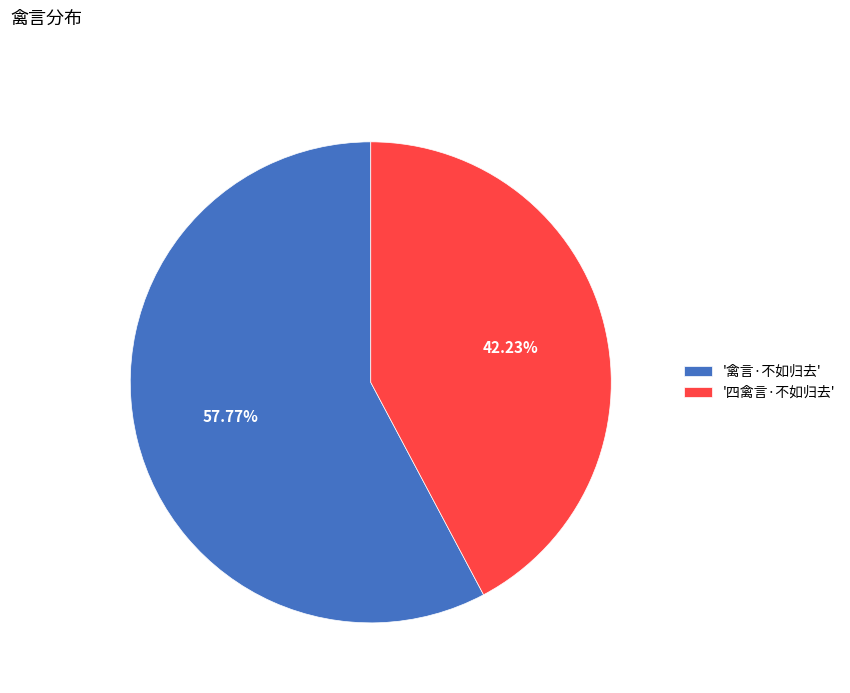

How many segments does this pie chart have?

2